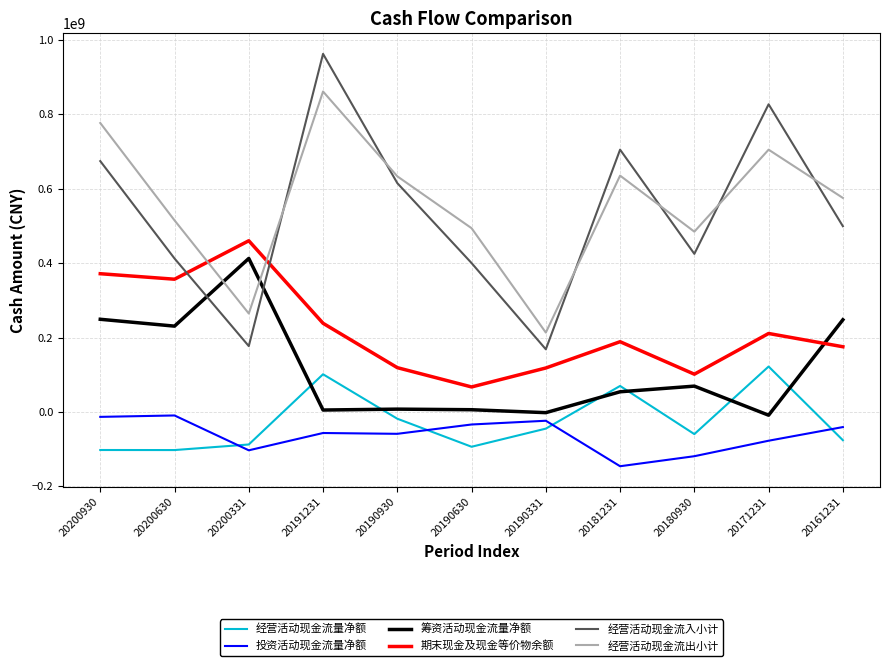

At 20190630, list the series in order from largest to smallest.

经营活动现金流出小计, 经营活动现金流入小计, 期末现金及现金等价物余额, 筹资活动现金流量净额, 投资活动现金流量净额, 经营活动现金流量净额